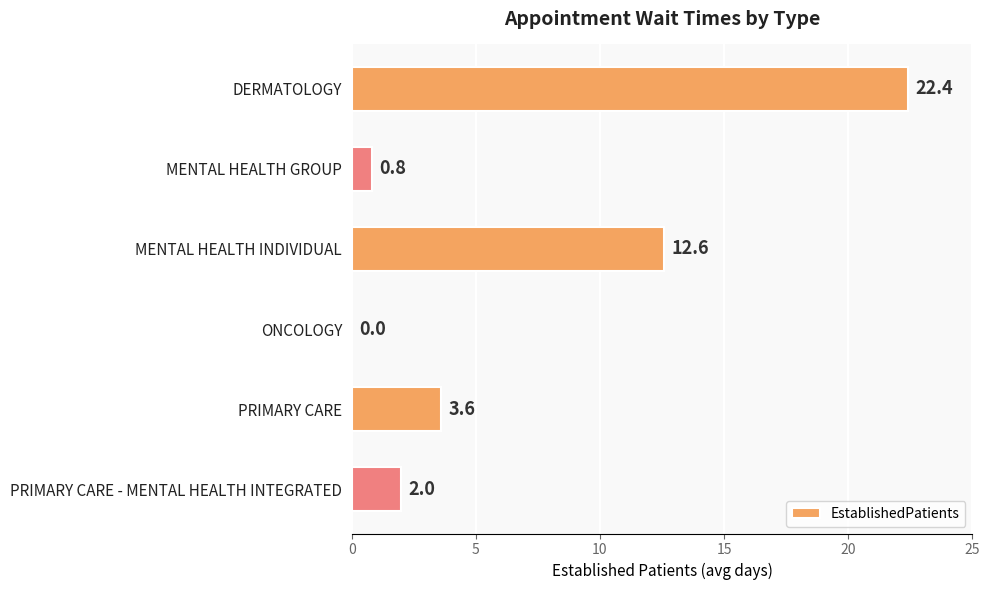

Reading bottom to top, what are all the values shown in this chart?

PRIMARY CARE - MENTAL HEALTH INTEGRATED=2.0	PRIMARY CARE=3.6	ONCOLOGY=0.0	MENTAL HEALTH INDIVIDUAL=12.6	MENTAL HEALTH GROUP=0.8	DERMATOLOGY=22.4